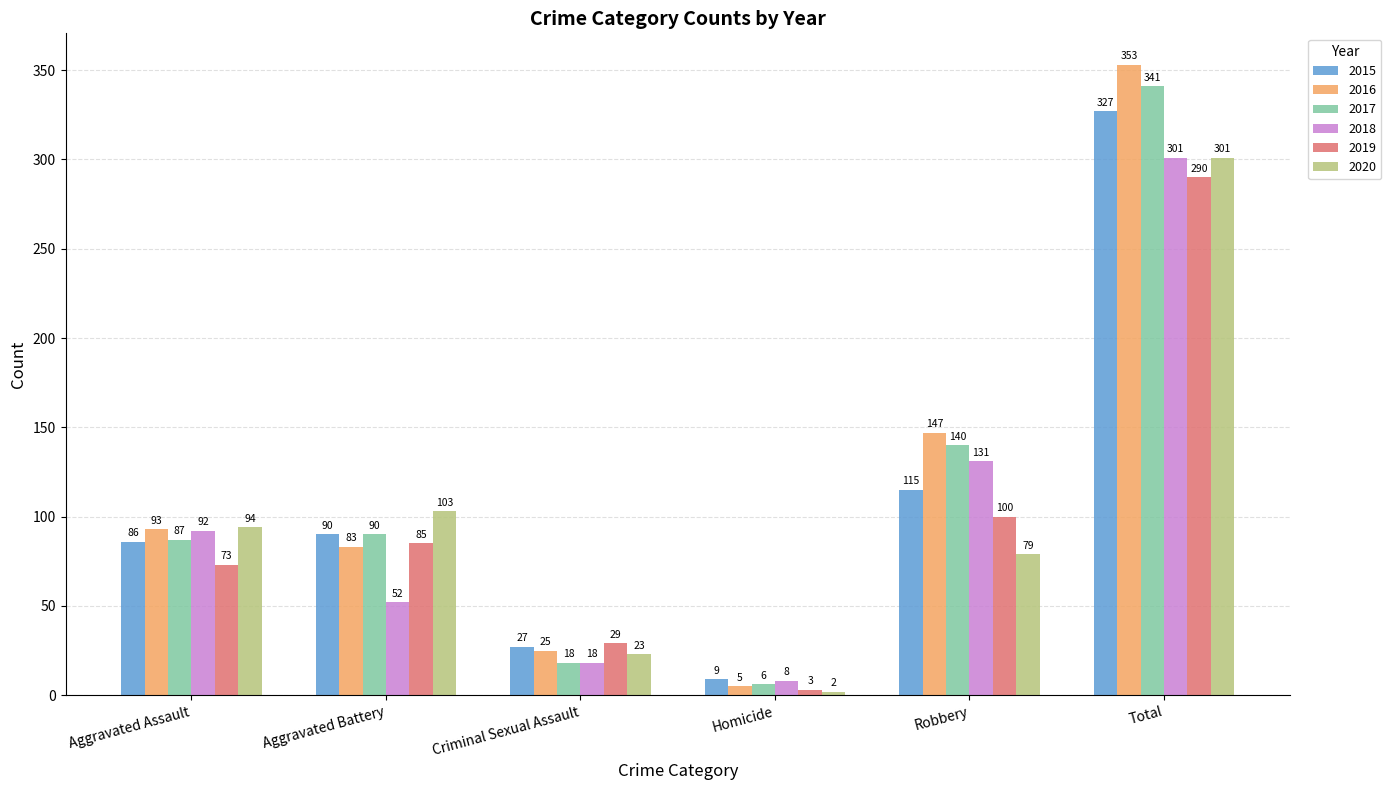

Count the number of data series in this chart.

6